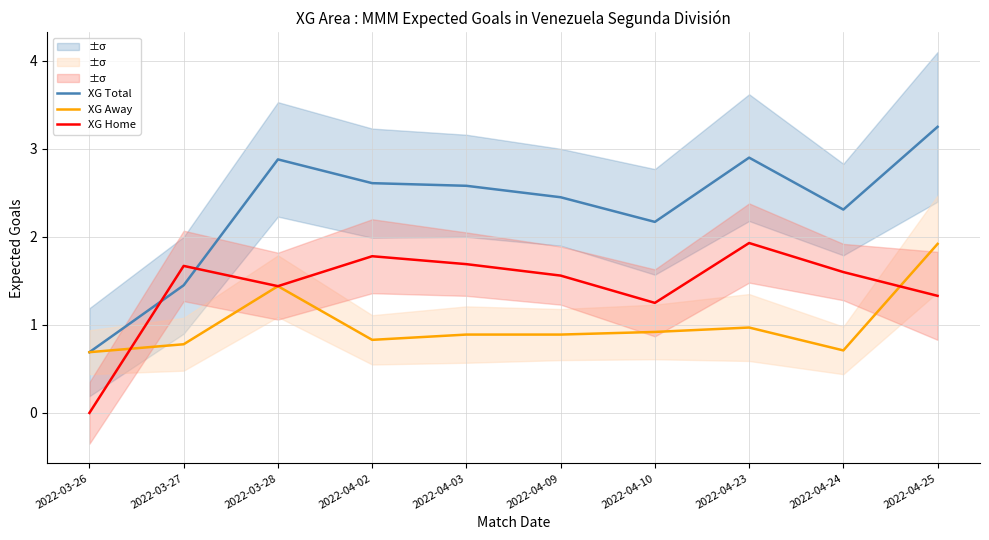

What is the difference between the XG Home values at 2022-04-02 and 2022-03-26?

1.8